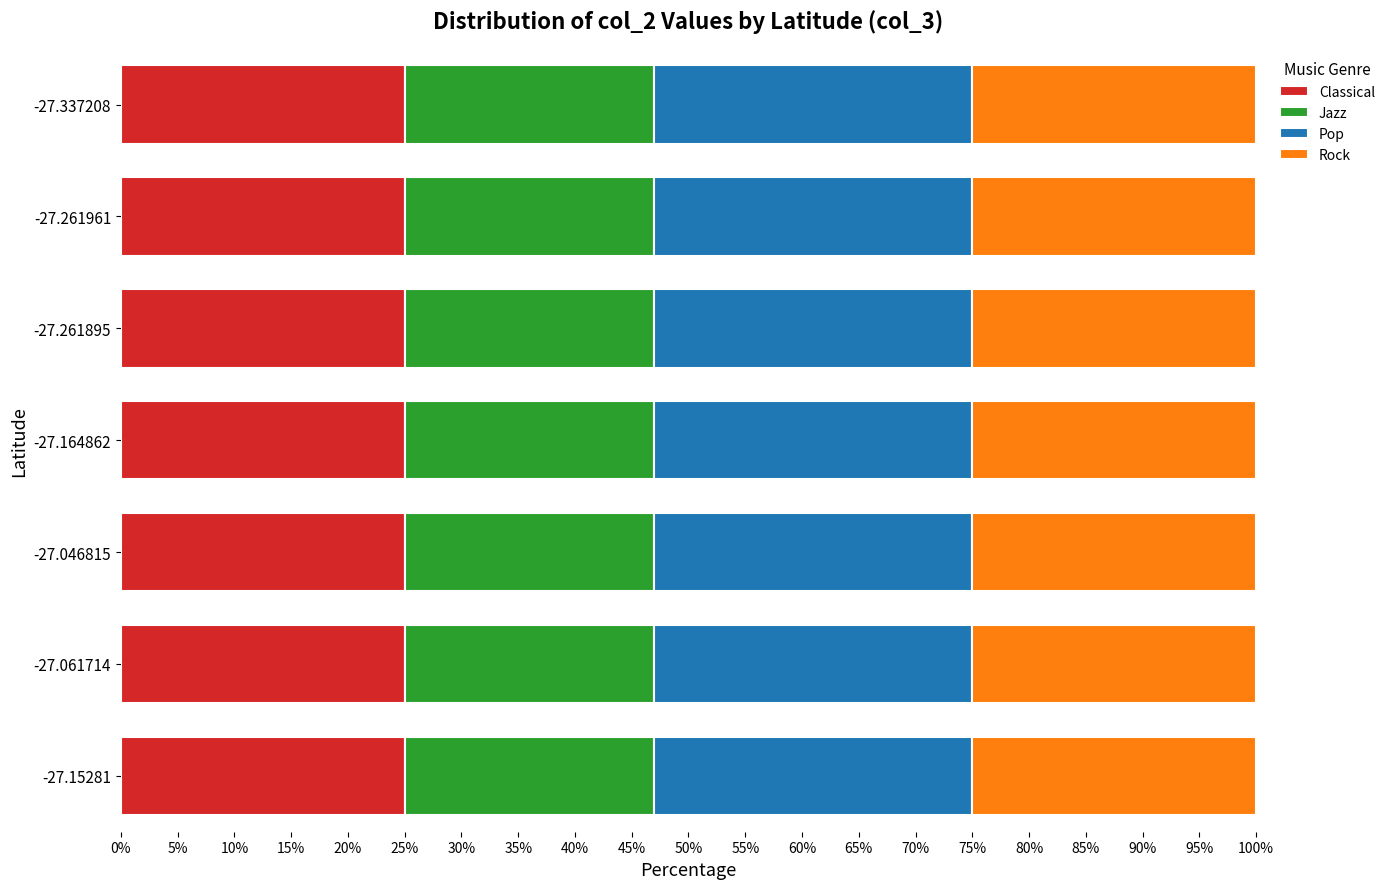

What is the total value across all series at -27.164862?

100